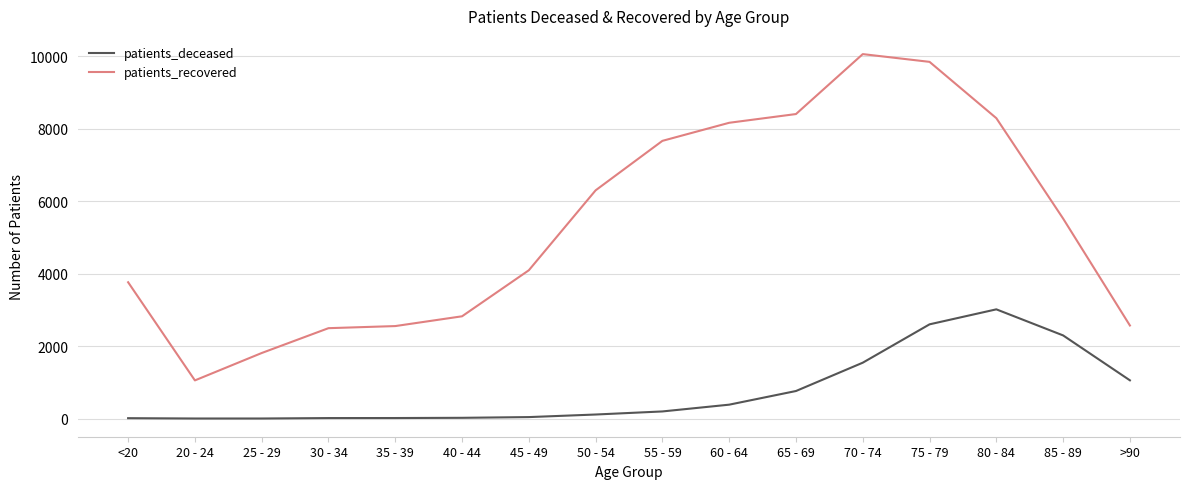

What is the difference between the maximum and minimum values in the patients_deceased series?

3014